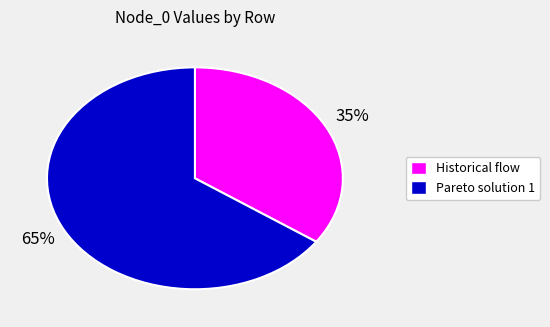

Is the sum of Historical flow and Pareto solution 1 greater than half?

Yes